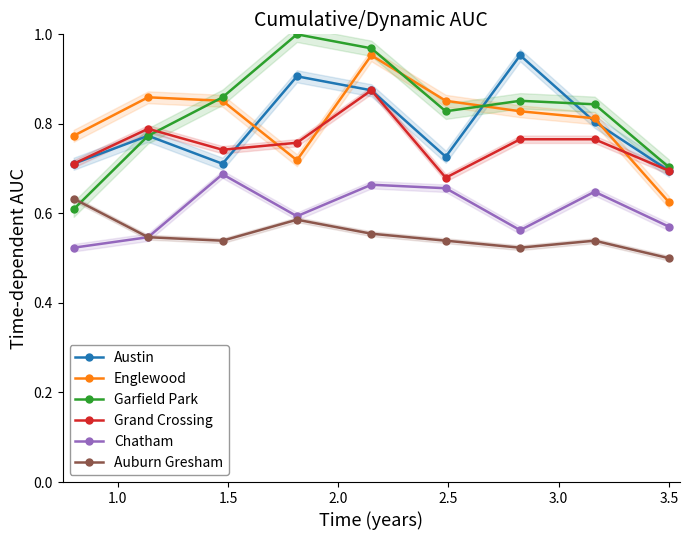

True or false: Chatham has more than 1 interior local peaks.

True